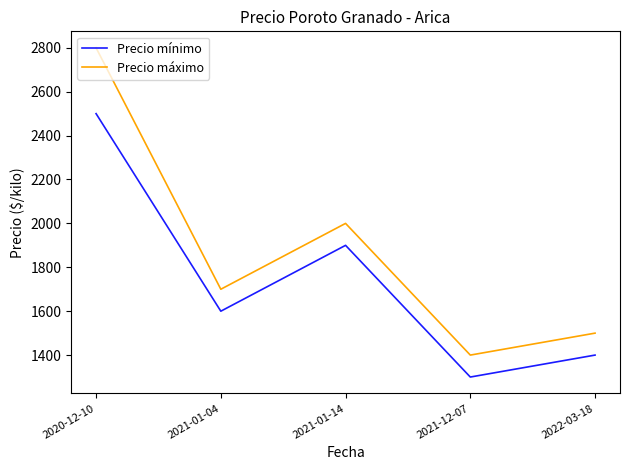

What is the average value of the Precio mínimo series?

1740